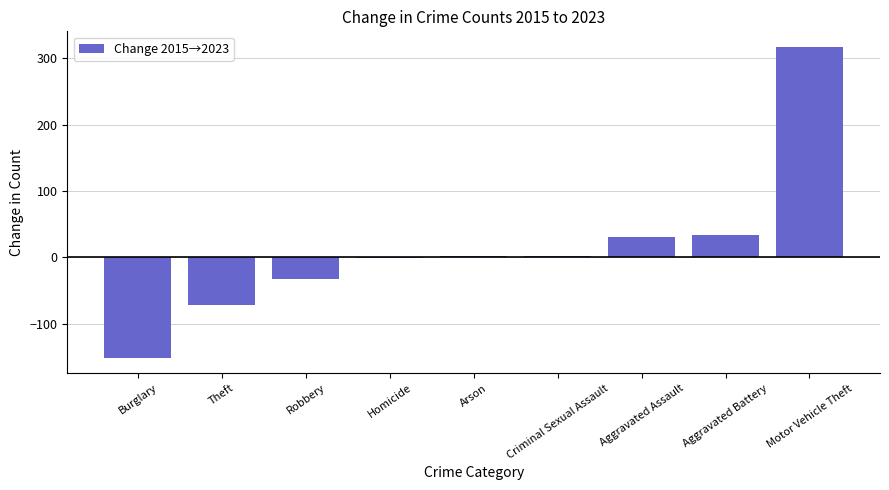

Which label corresponds to the largest value in the chart?

Motor Vehicle Theft